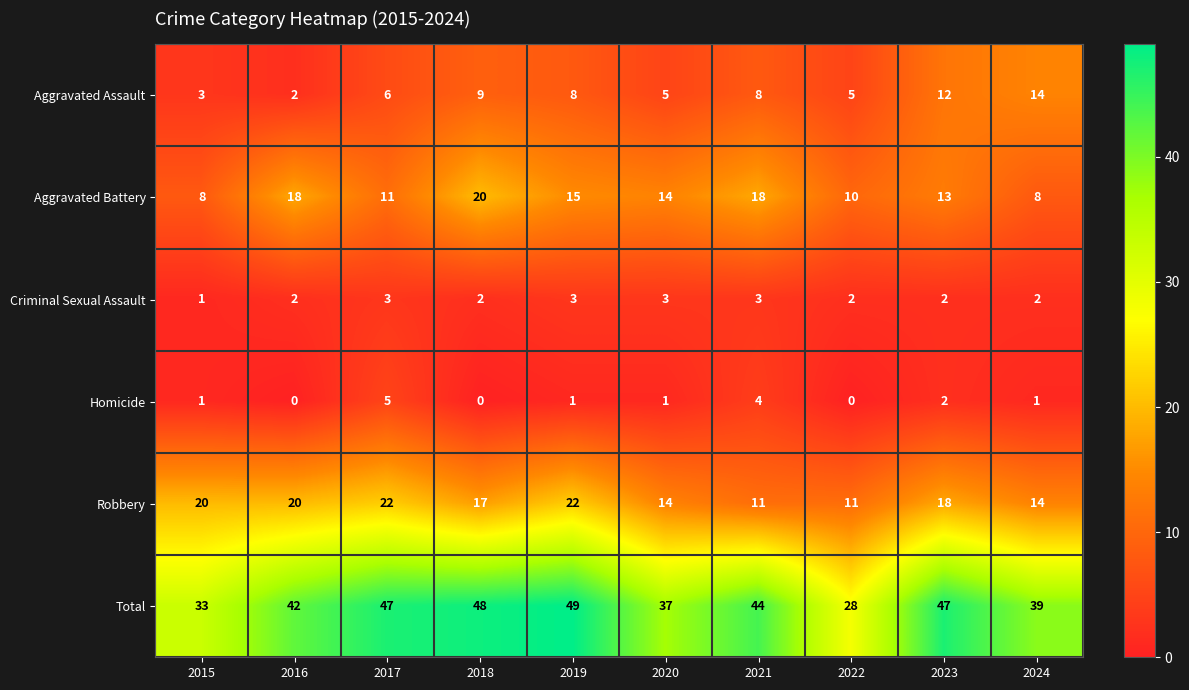

Rank the series by their maximum value, from lowest to highest.

Criminal Sexual Assault, Homicide, Aggravated Assault, Aggravated Battery, Robbery, Total